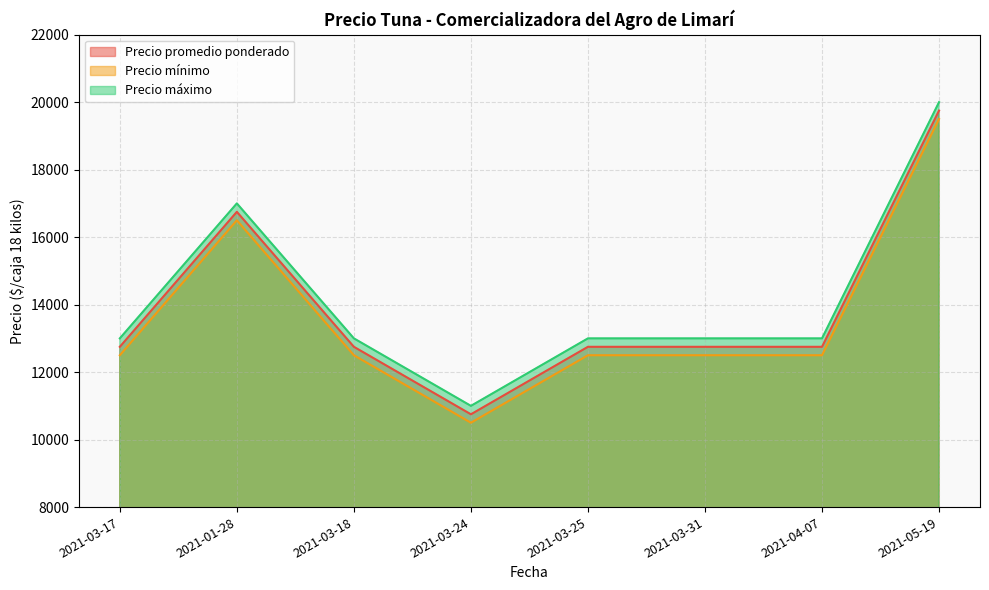

What are all the series names shown in the legend?

Precio promedio ponderado, Precio mínimo, Precio máximo